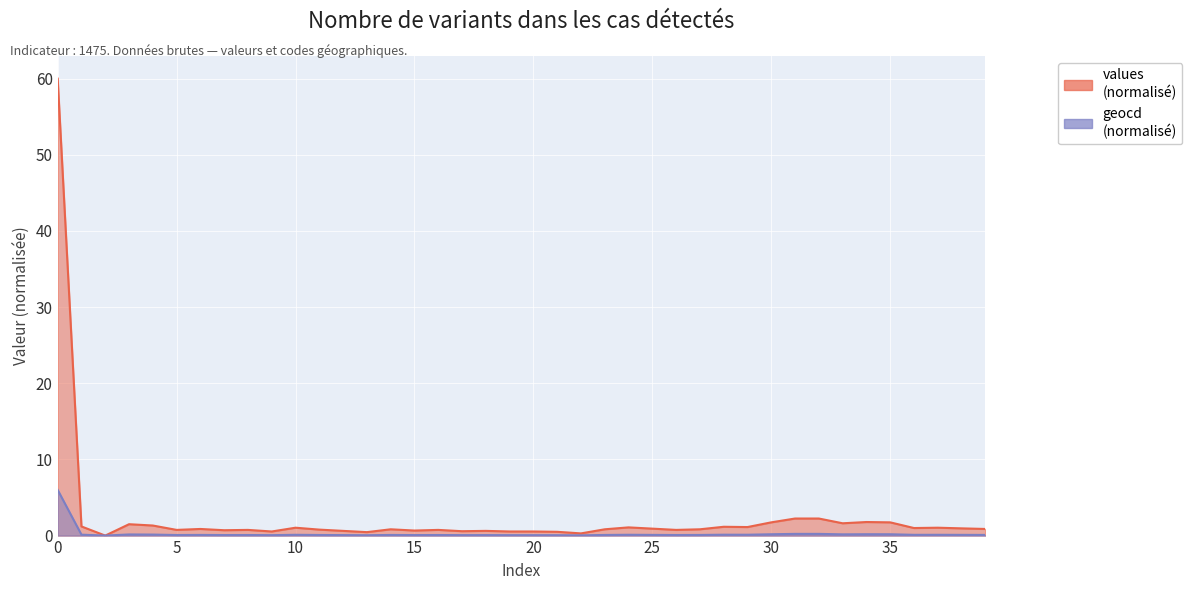

The value of geocd at 19 is 0.1. True or false?

True